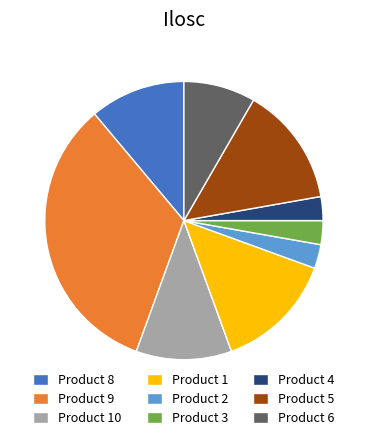

How many slices are in this pie chart?

9